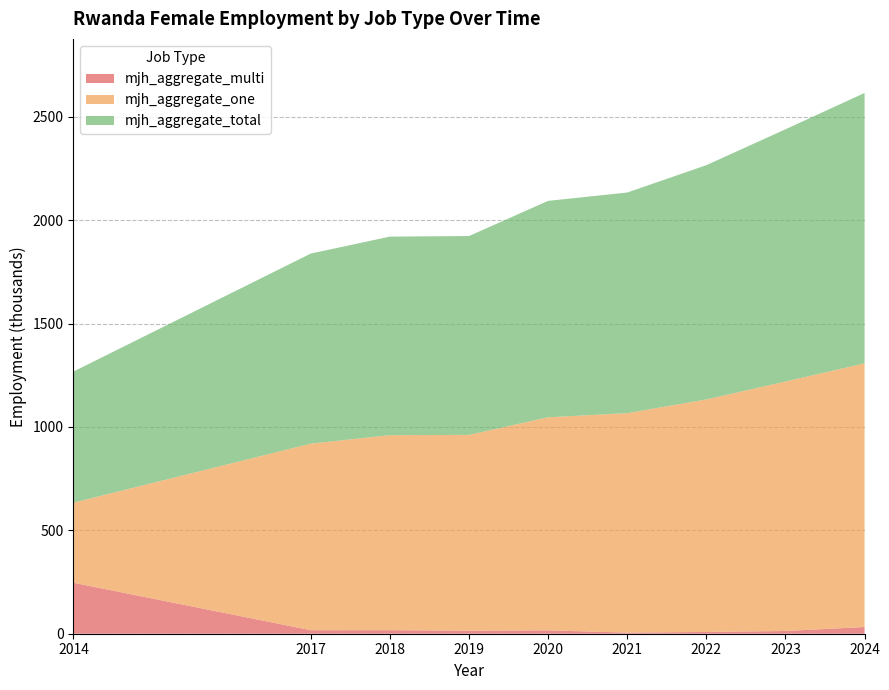

Reading left to right, what are all the values shown in this chart?

mjh_aggregate_multi: 2014=246.3	2017=17.0	2018=17.2	2019=14.7	2020=16.3	2021=5.5	2022=8.6	2023=13.2	2024=32.4
mjh_aggregate_one: 2014=387.7	2017=902.3	2018=943.0	2019=946.9	2020=1030.3	2021=1061.3	2022=1124.3	2023=1206.4	2024=1275.1
mjh_aggregate_total: 2014=634.0	2017=919.3	2018=960.2	2019=961.6	2020=1046.6	2021=1066.8	2022=1132.9	2023=1219.7	2024=1307.5